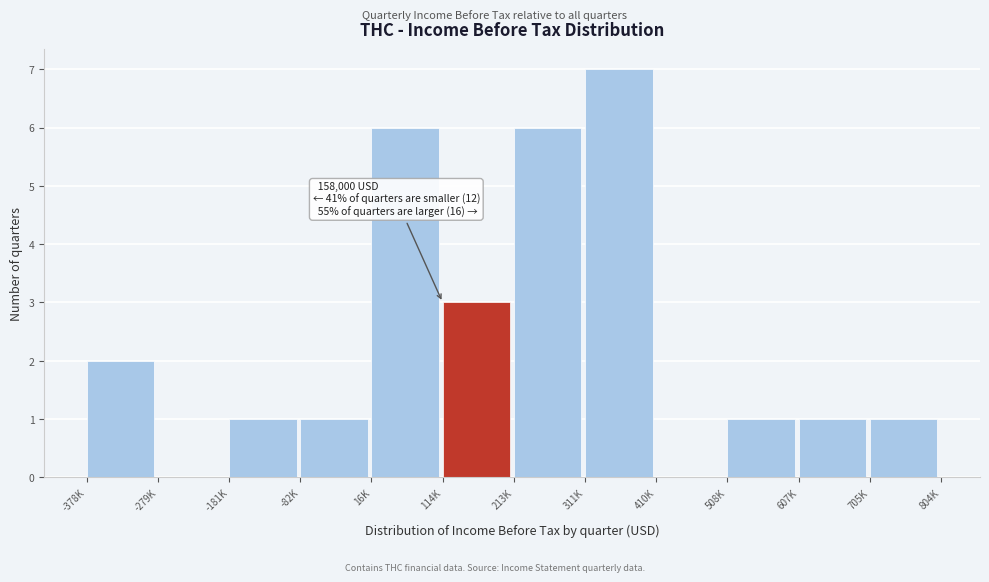

Reading left to right, transcribe all the data shown in this chart.

-378K=2	-279K=0	-181K=1	-82K=1	16K=6	114K=3	213K=6	311K=7	410K=0	508K=1	607K=1	705K=1